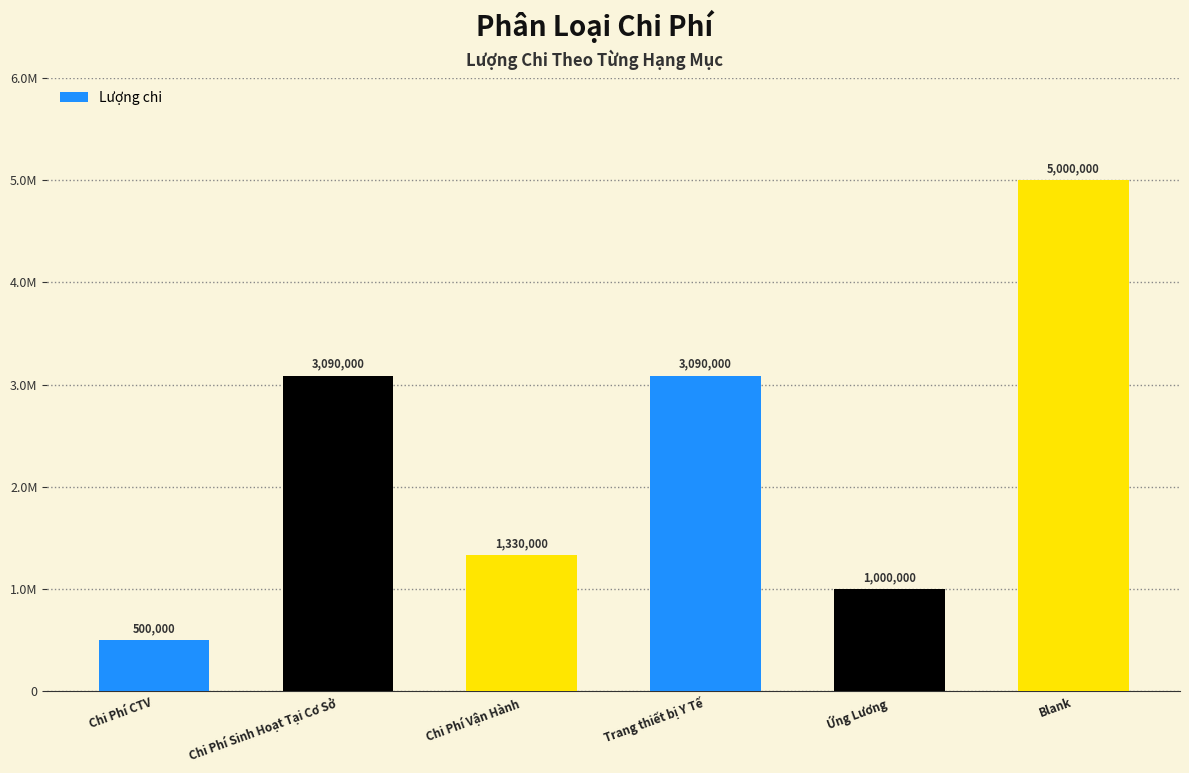

What is the difference between the values at Trang thiết bị Y Tế and Chi Phí Vận Hành?

1760000